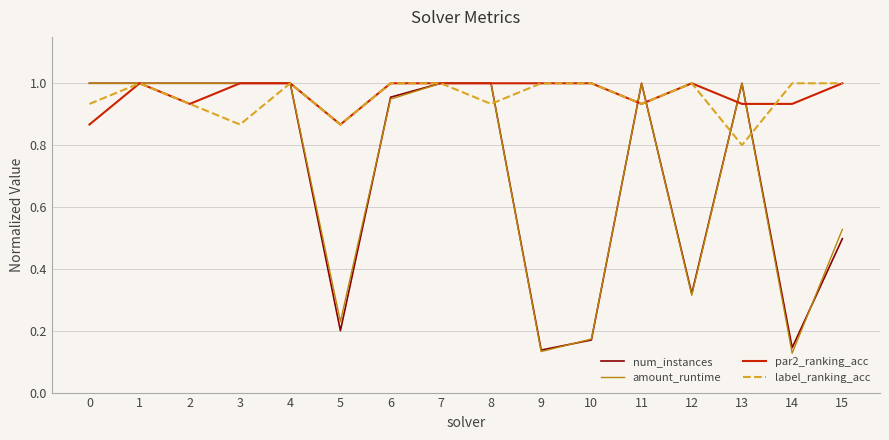

Which series changed the most between 9 and 11?

amount_runtime